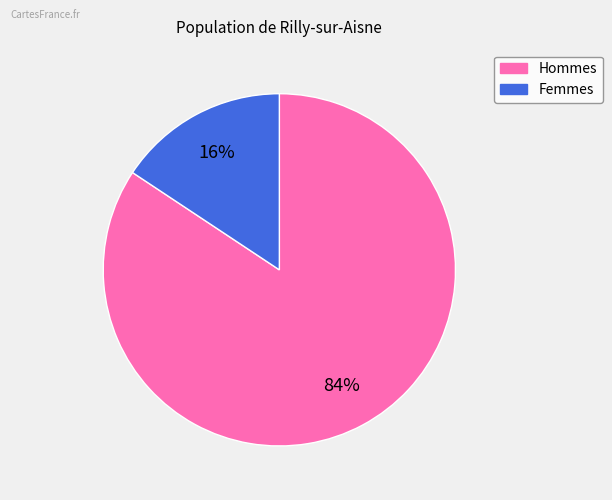

To the nearest percent, what is the average slice percentage?

50%